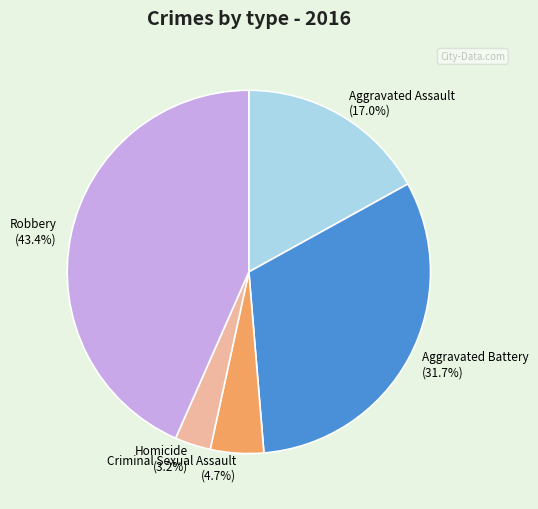

To the nearest percent, what is the average slice percentage?

20%